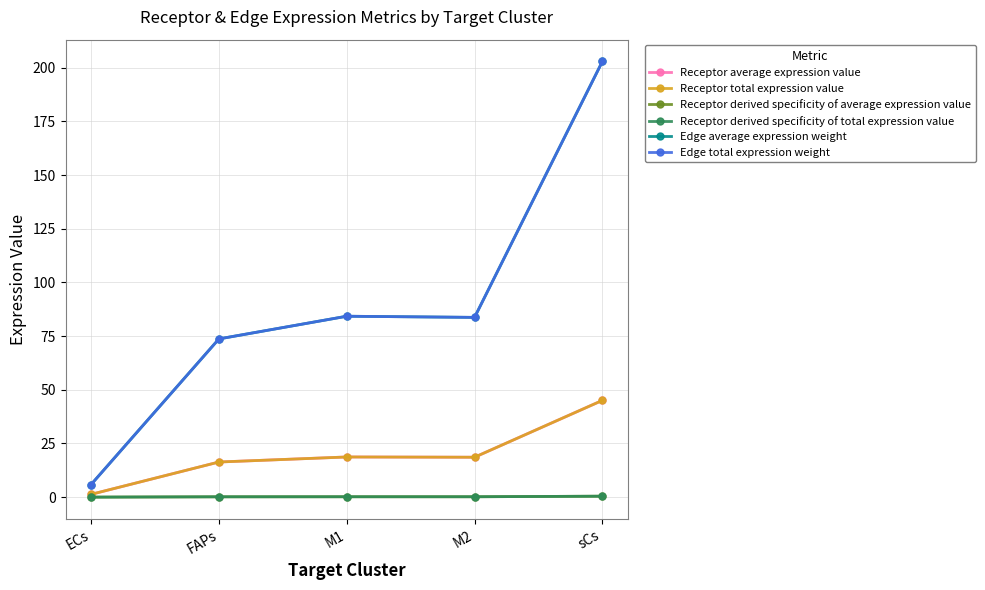

Rank the series by their maximum value, from lowest to highest.

Receptor derived specificity of average expression value, Receptor derived specificity of total expression value, Receptor average expression value, Receptor total expression value, Edge average expression weight, Edge total expression weight